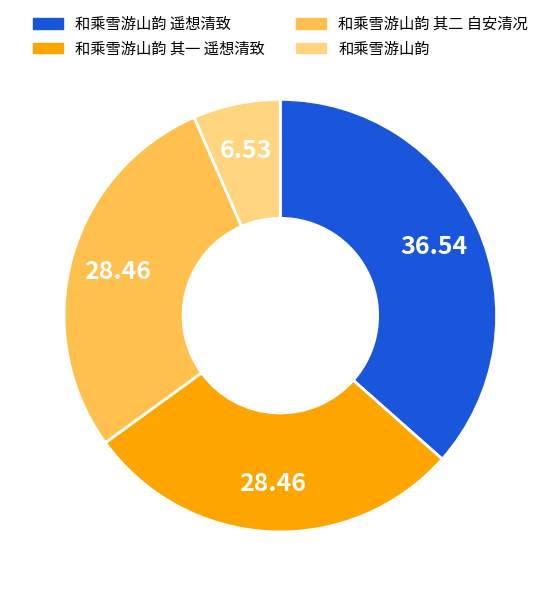

Do 和乘雪游山韵 and 和乘雪游山韵 其二 自安清况 together represent more than half of the pie?

No